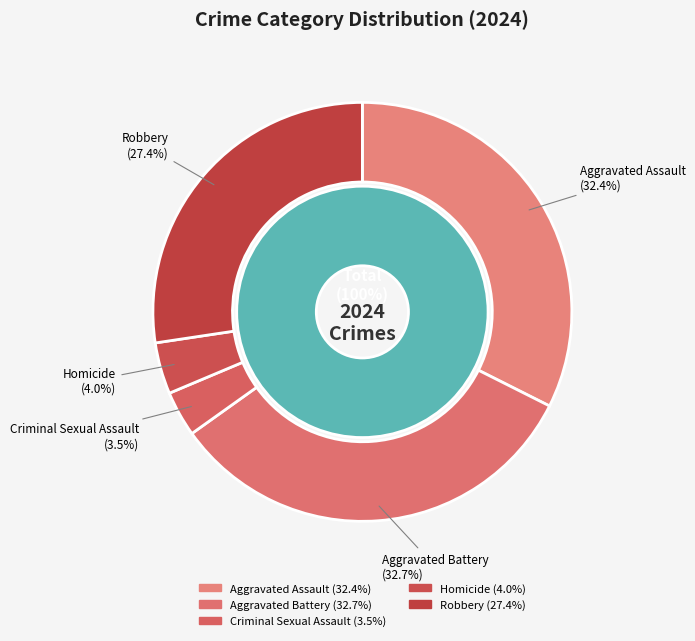

The Robbery slice represents 33% of the pie. True or false?

False